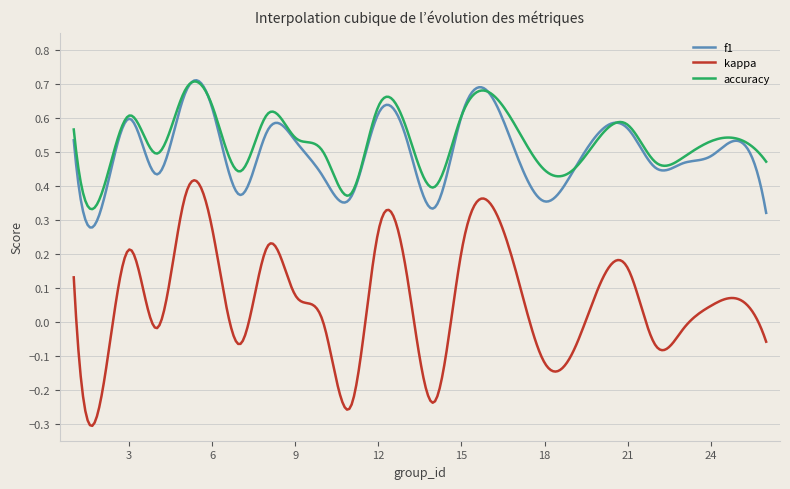

Which series has the widest spread of values?

kappa